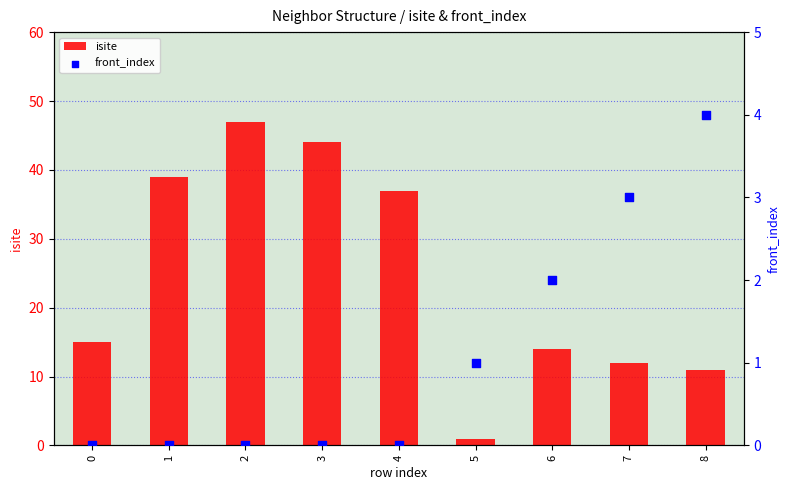

At which category is the sum across all series the highest?

2